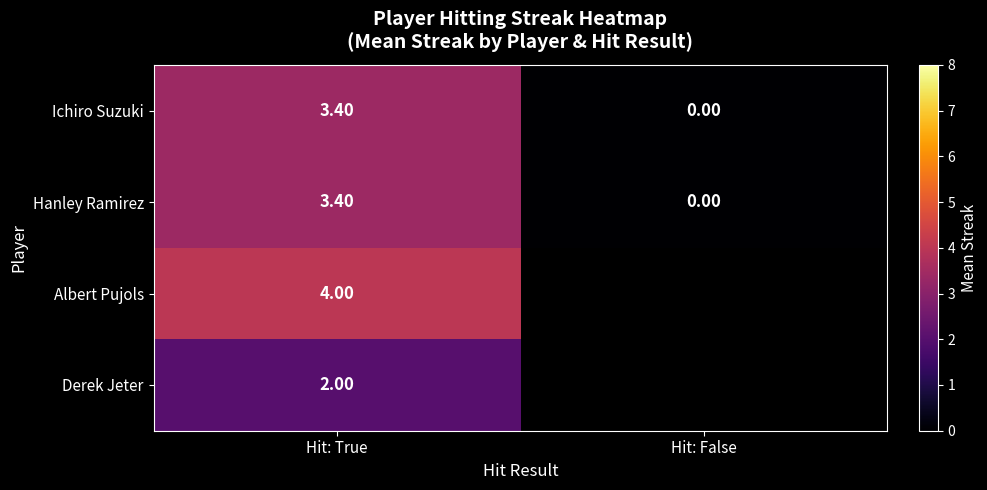

Which has a higher value, Hit: True or Hit: False?

Hit: True